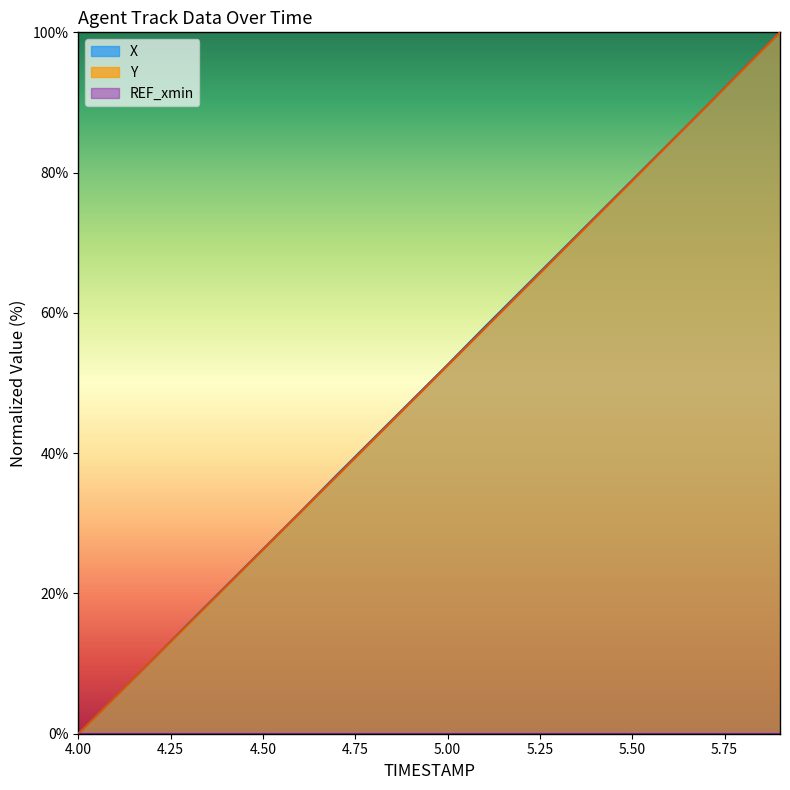

What is the label of the 14th point from the right?

5.50